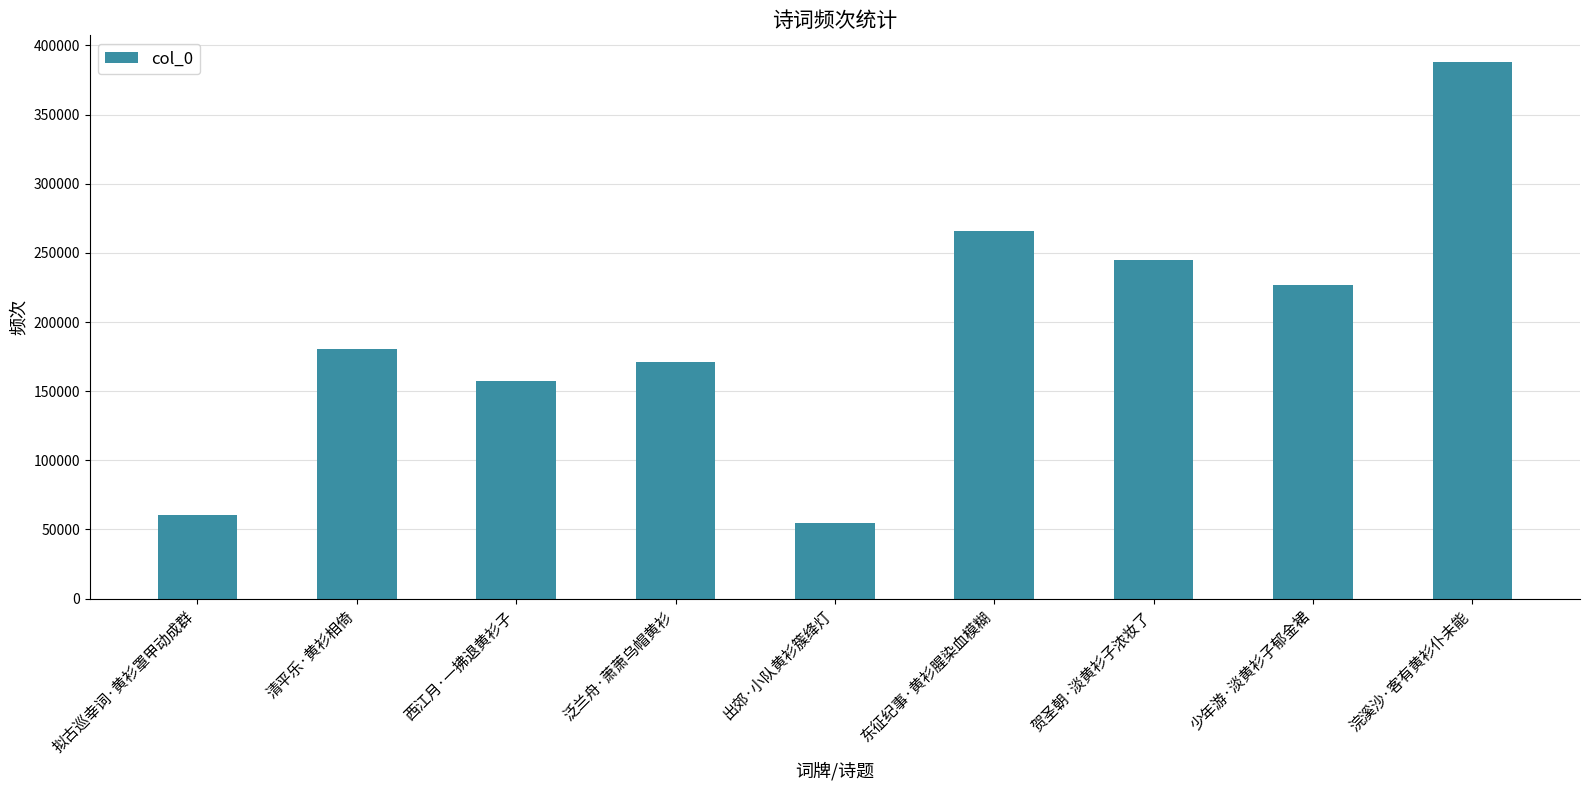

Which category has the highest value across all series?

浣溪沙·客有黄衫仆未能